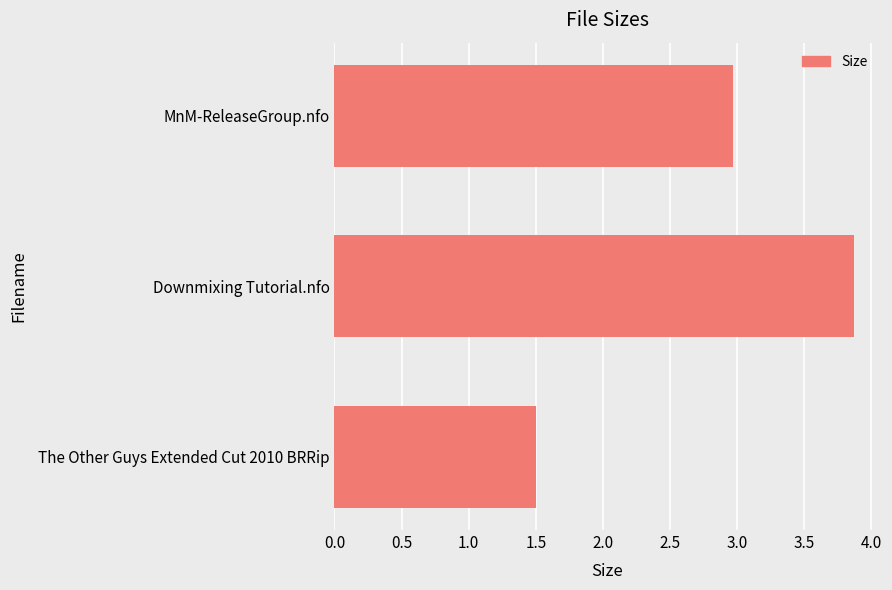

Which has a higher value, The Other Guys Extended Cut 2010 BRRip or Downmixing Tutorial.nfo?

Downmixing Tutorial.nfo